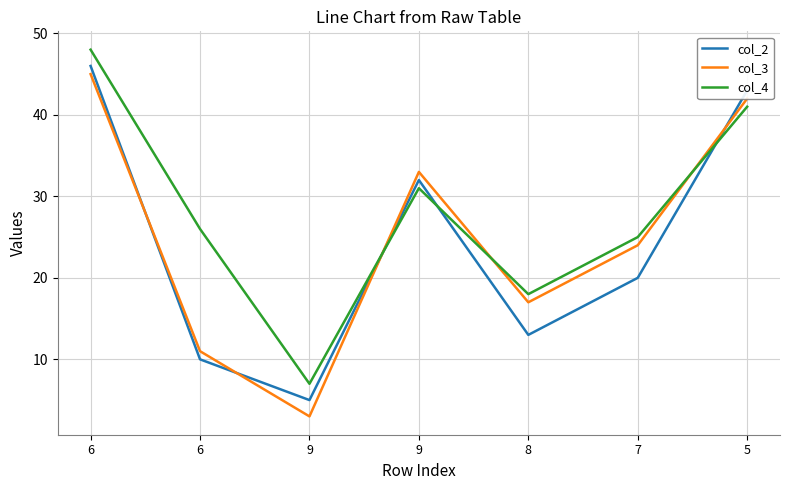

Is the value of col_4 at 9 greater than the value of col_3 at 6?

No